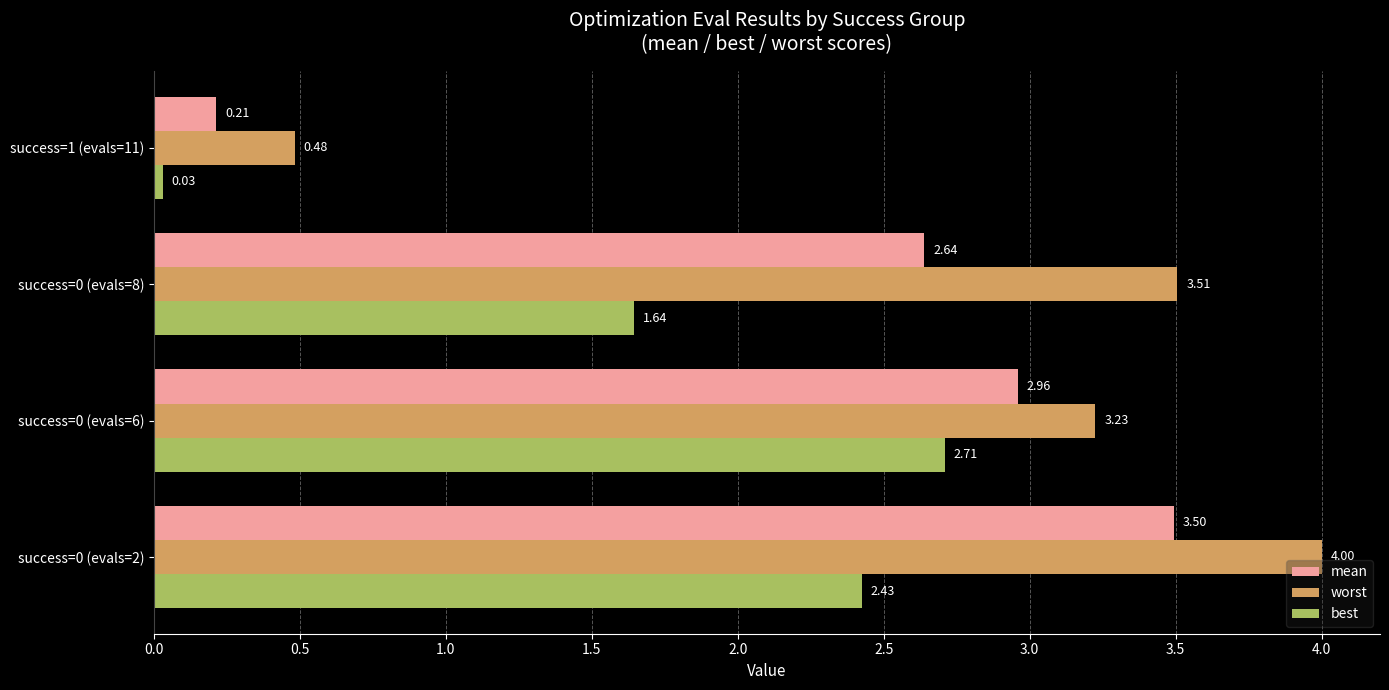

List the series in order of their overall mean, highest first.

worst, mean, best